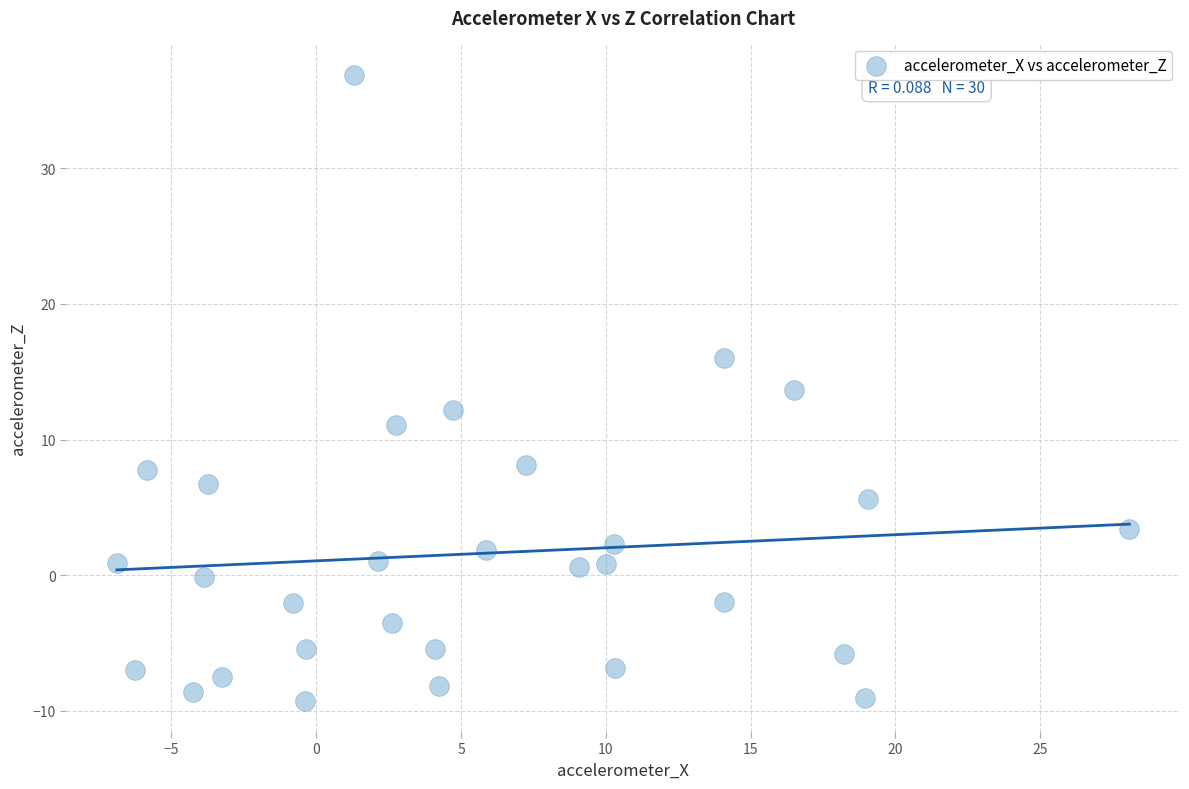

What is the range of X values (max minus min)?

35.0